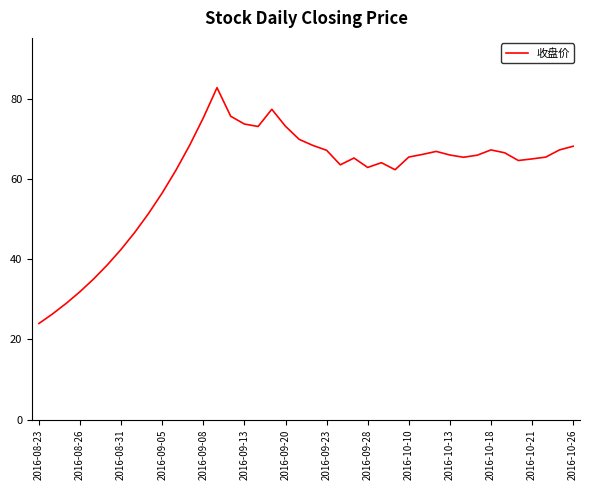

What is the greatest value displayed?

82.8